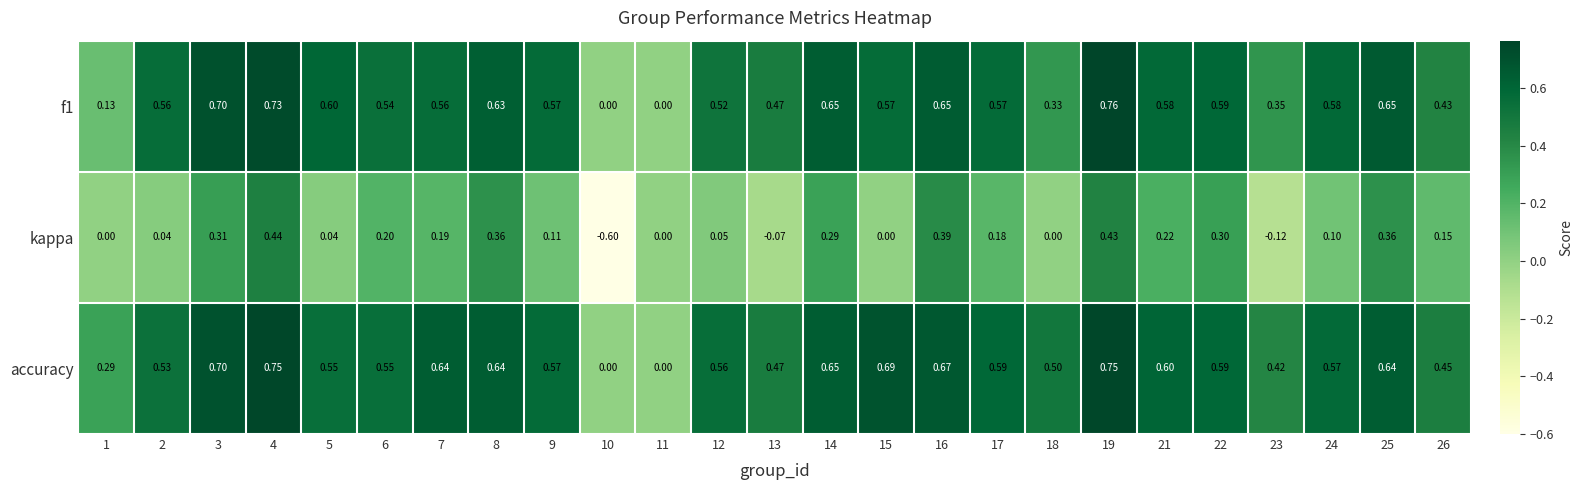

Which series has the largest total across all categories?

accuracy